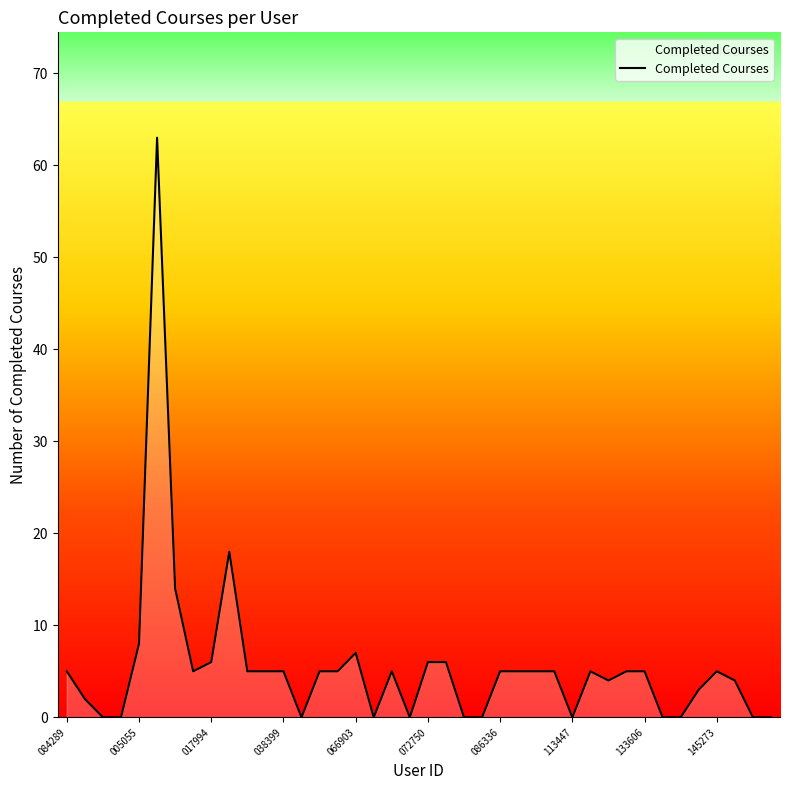

What is the maximum value shown in the chart?

63